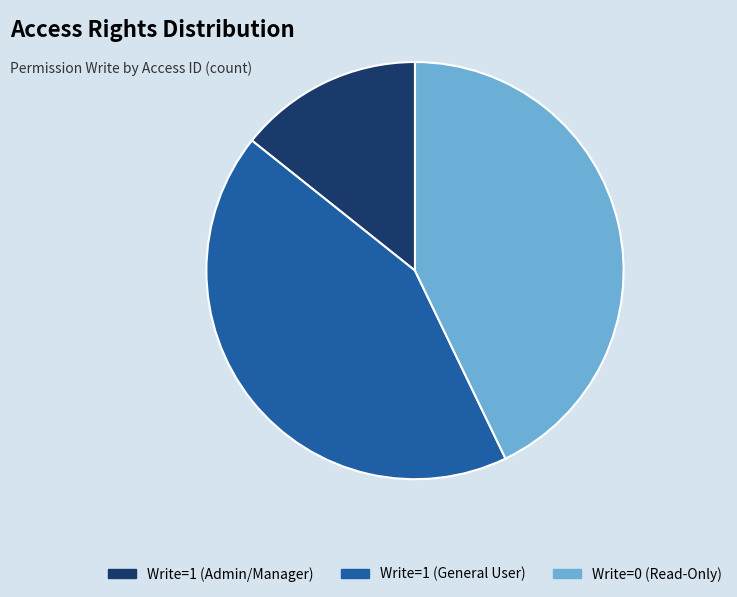

Is there any slice that represents more than half of the pie?

No